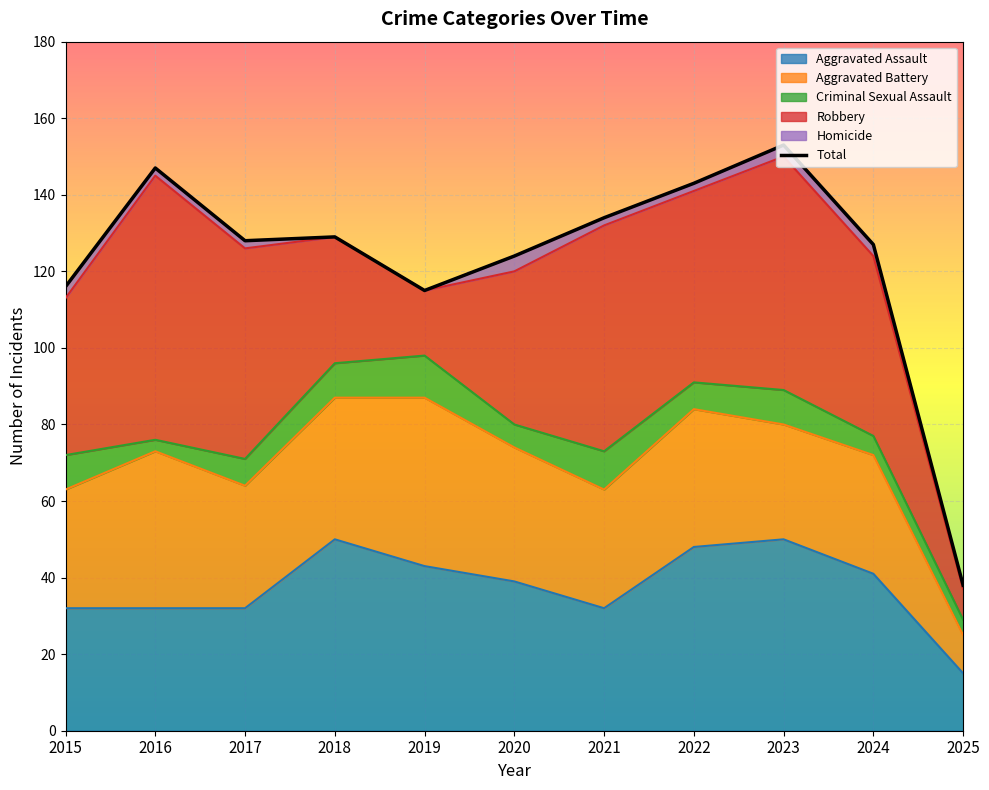

How many categories are shown in the chart?

11